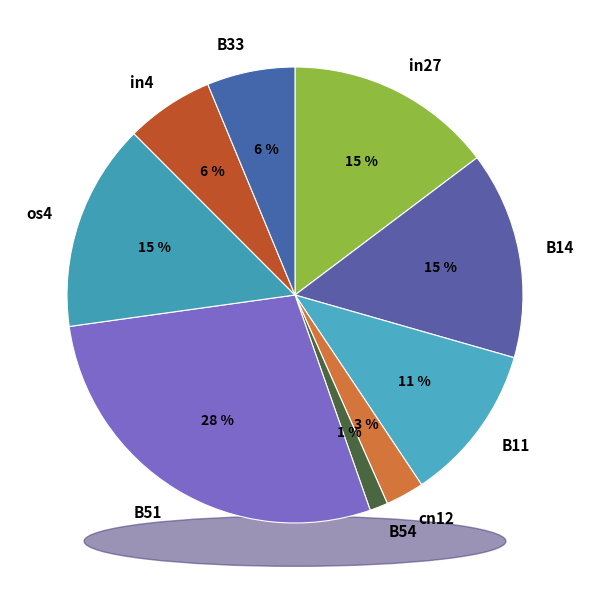

Between B14 and cn12, which is larger?

B14